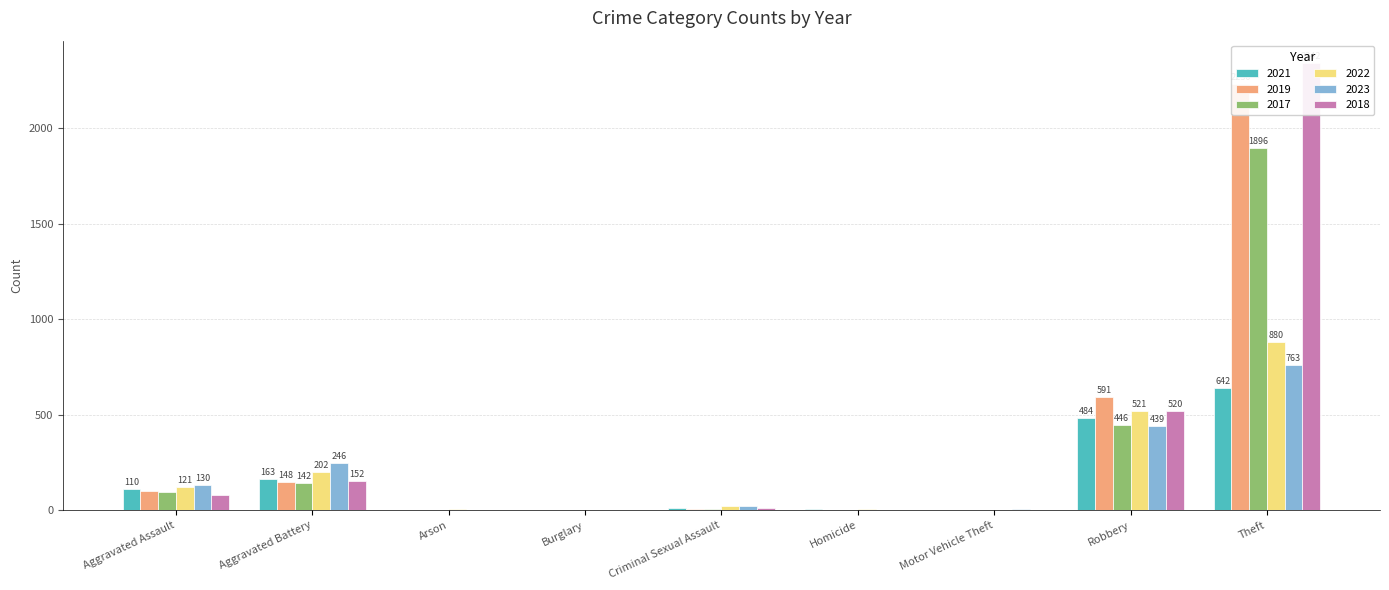

Which series changed the most between Criminal Sexual Assault and Motor Vehicle Theft?

2022